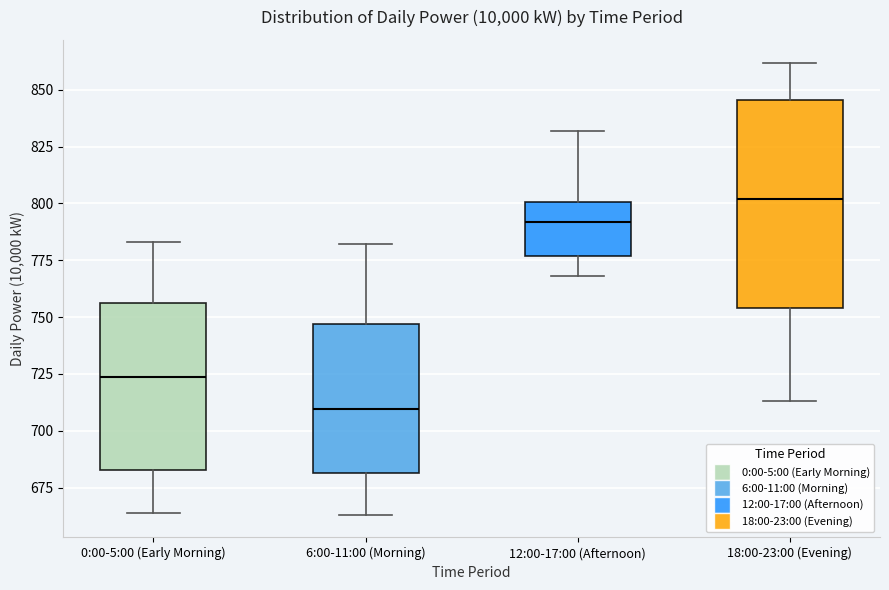

Comparing the boxes themselves (not the whiskers), which one is the tallest?

18:00-23:00 (Evening)